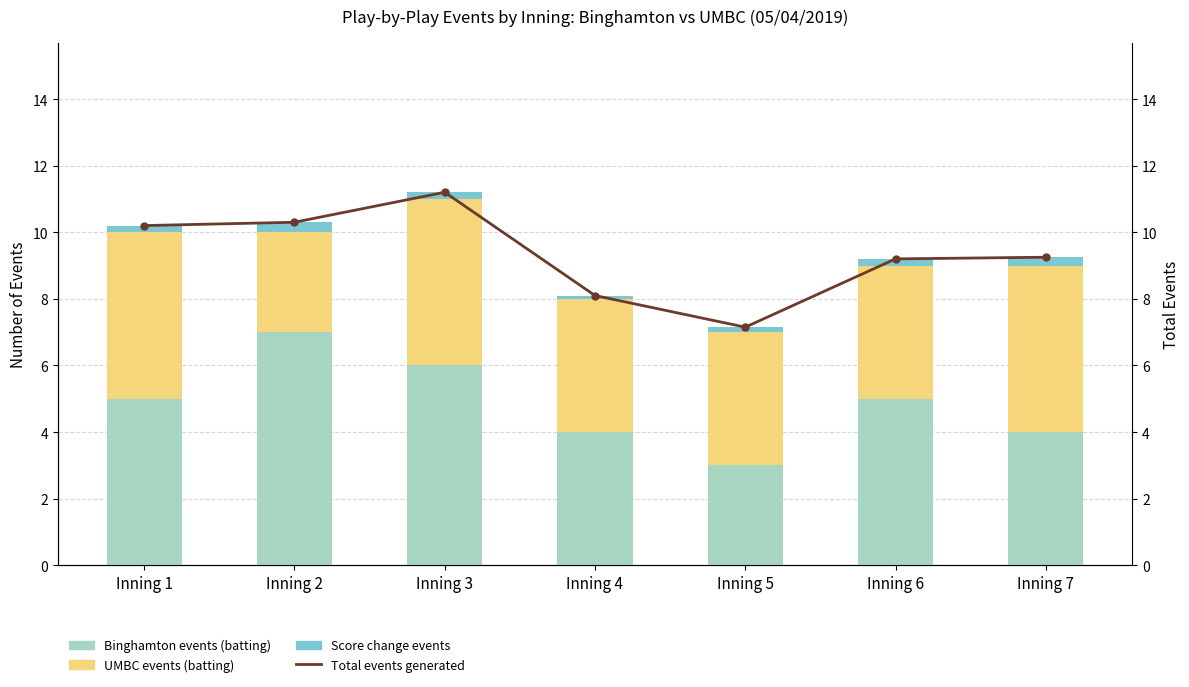

Between Inning 3 and Inning 6, which series saw the biggest shift?

Total events generated